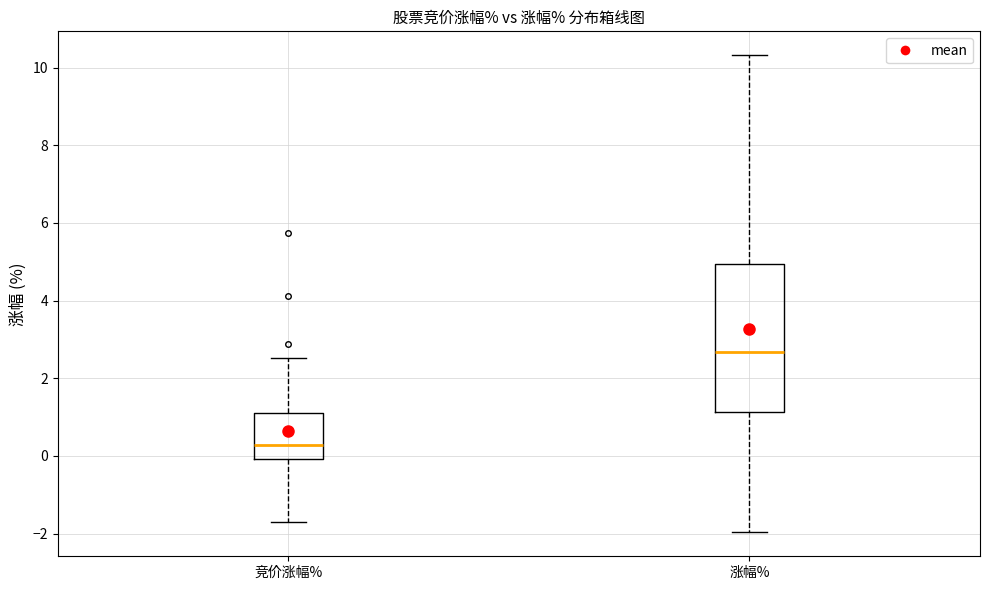

Reading left to right, read every box against the y-axis: the position of its median line, the range the box covers, and the ends of its whiskers. The values are not printed on the chart, so give them approximately, as read against the axis.

竞价涨幅%: median 0.2, box 0.0 to 1.2, whiskers -1.6 to 2.6
涨幅%: median 2.6, box 1.2 to 5.0, whiskers -2.0 to 10.4